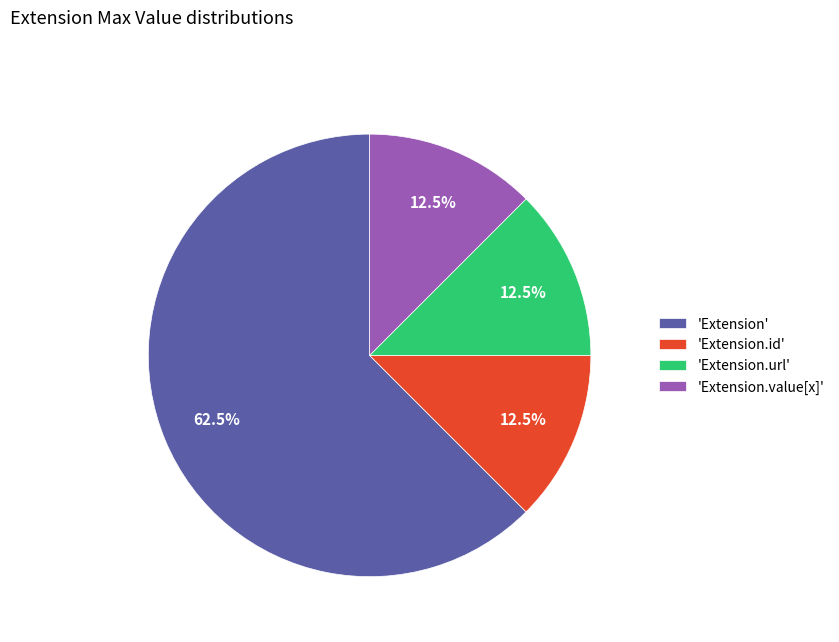

What is the ratio of the value at 'Extension' to the value at 'Extension.id'?

5.0